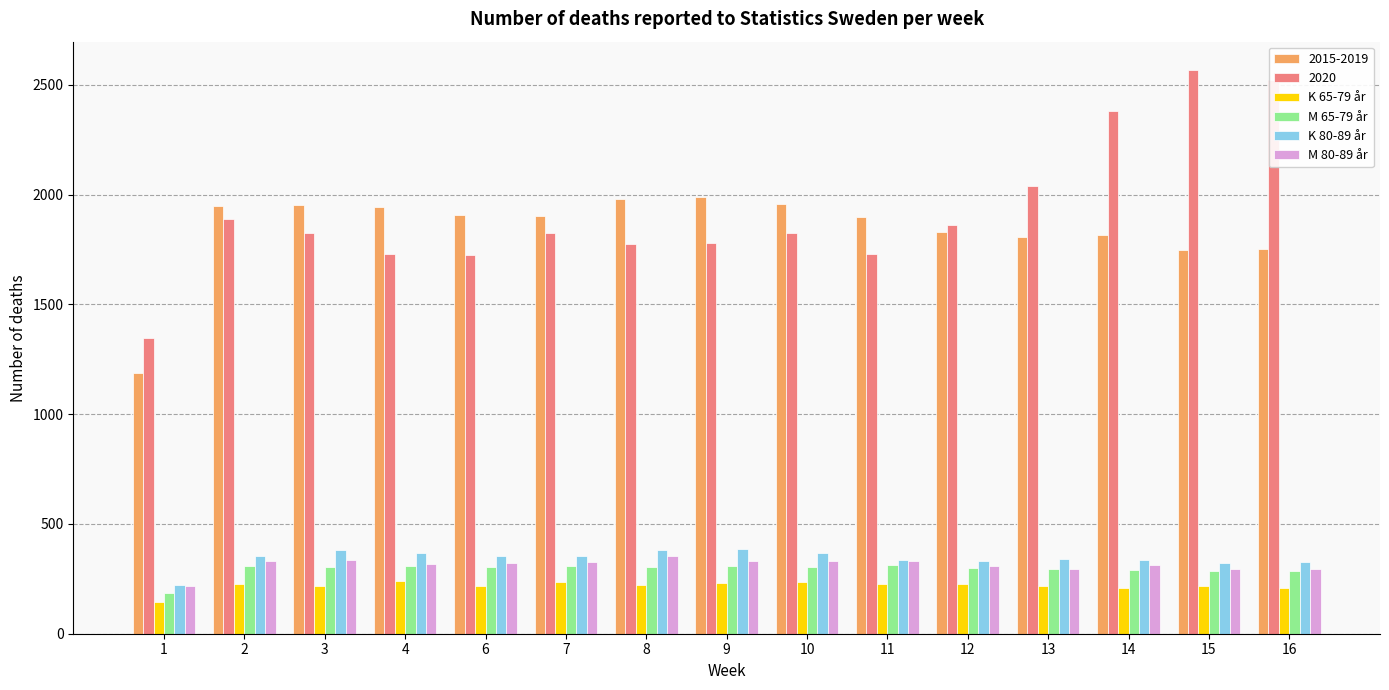

Which series has the largest range (max minus min)?

2020